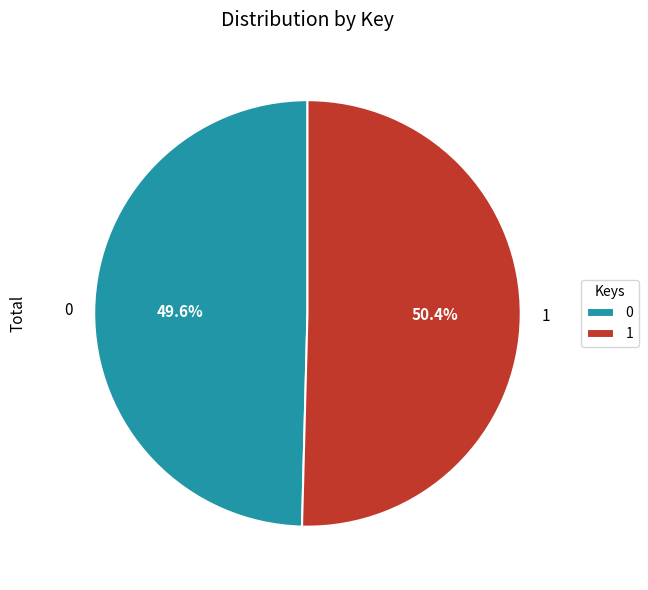

Which slice is the largest?

1